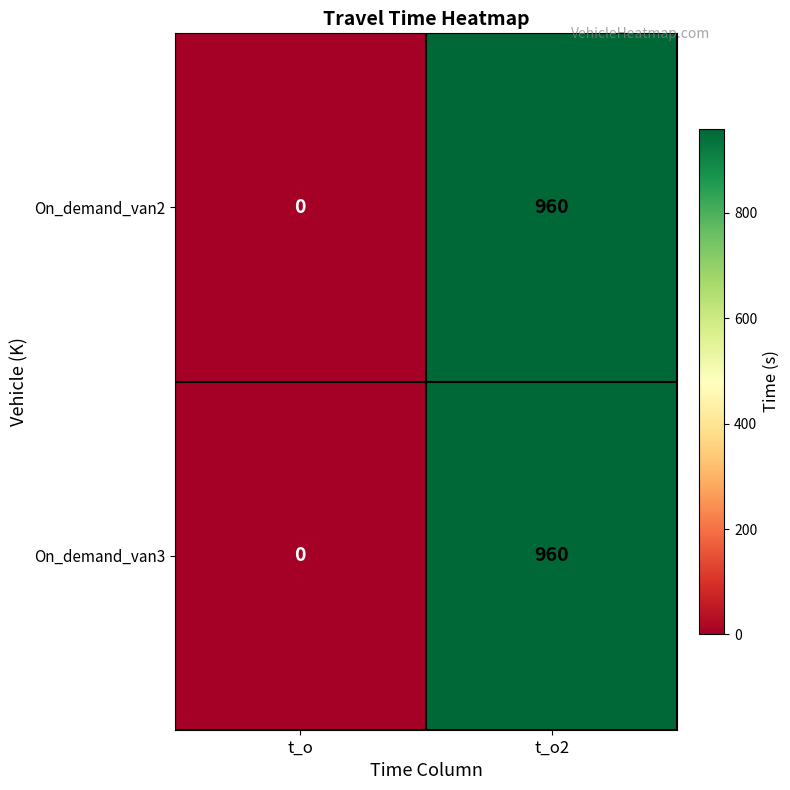

What is the difference between the On_demand_van3 values at t_o2 and t_o?

960